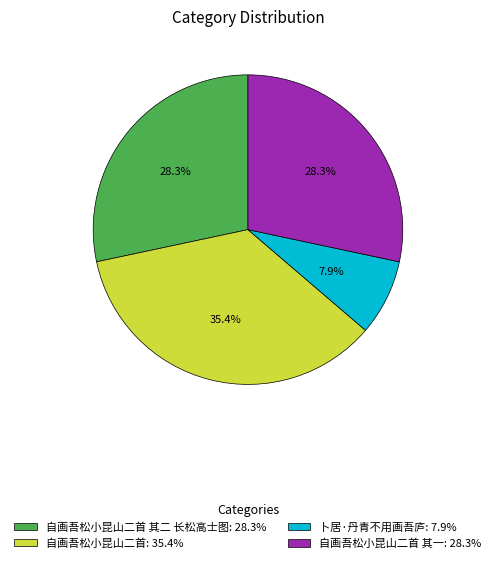

Count the number of slices in the pie.

4